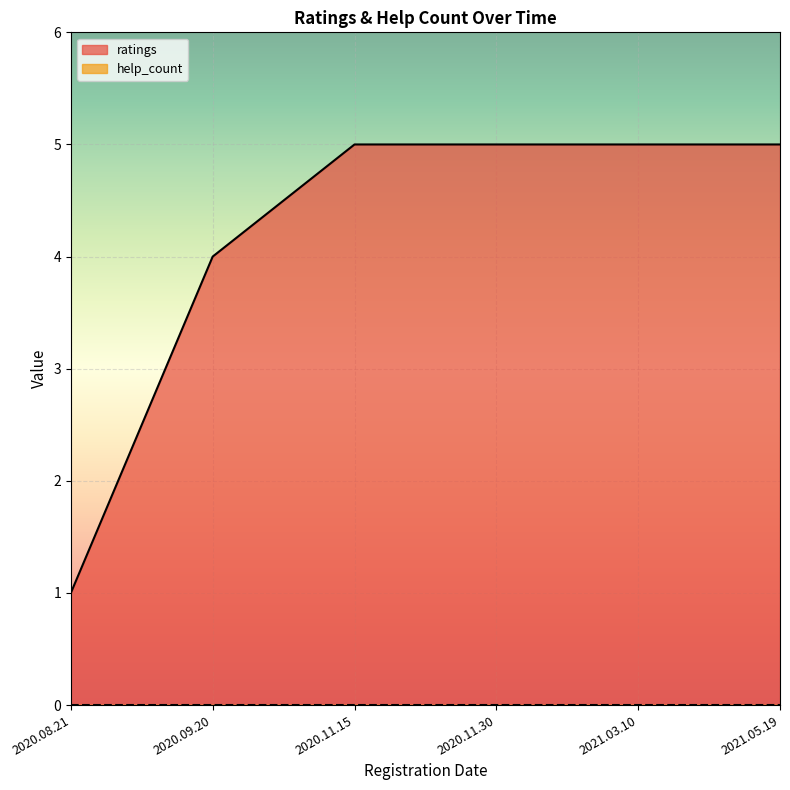

What is the average value?

4